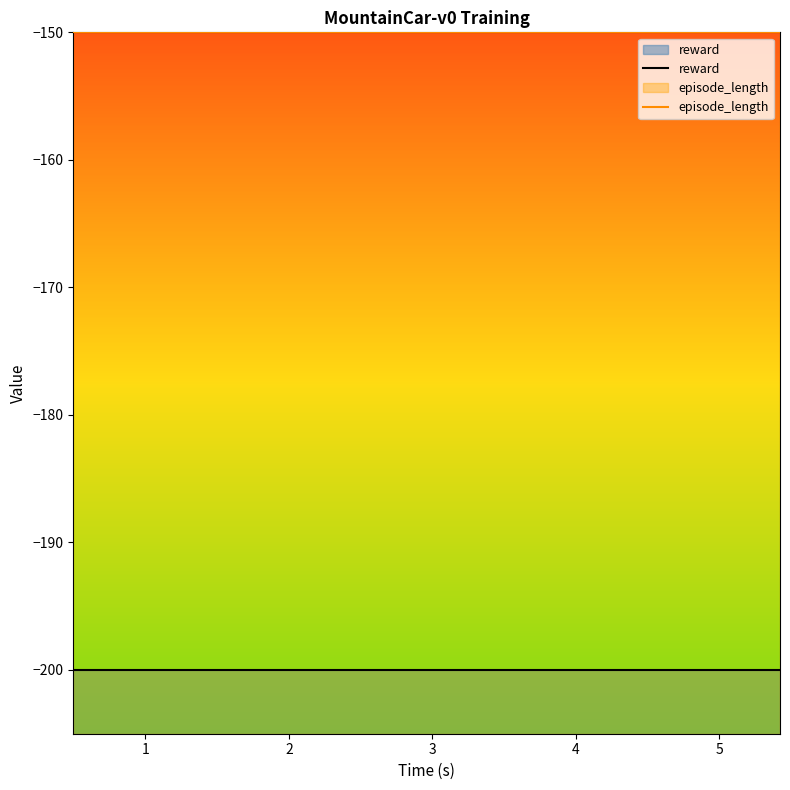

True or false: episode_length and reward cross at least once.

False